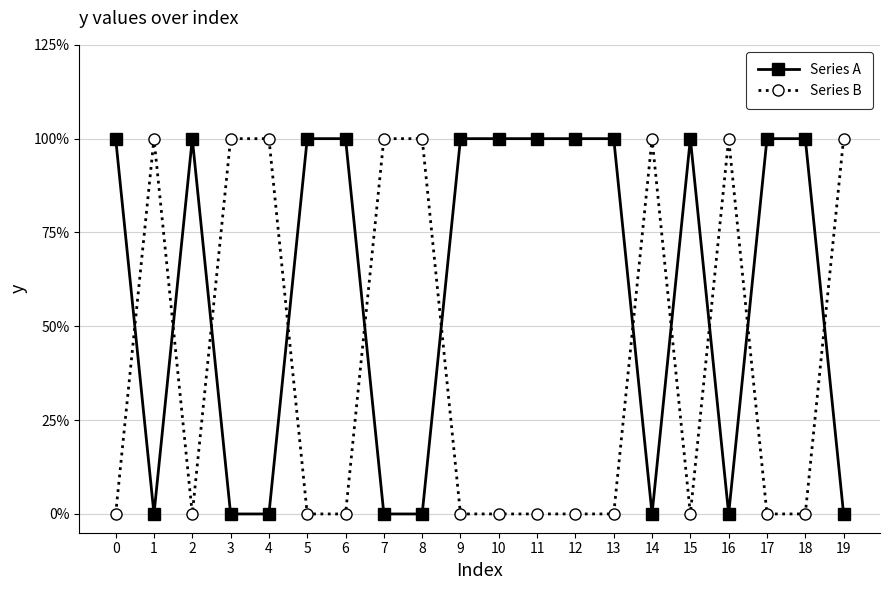

True or false: Series B and Series A intersect in this chart.

True